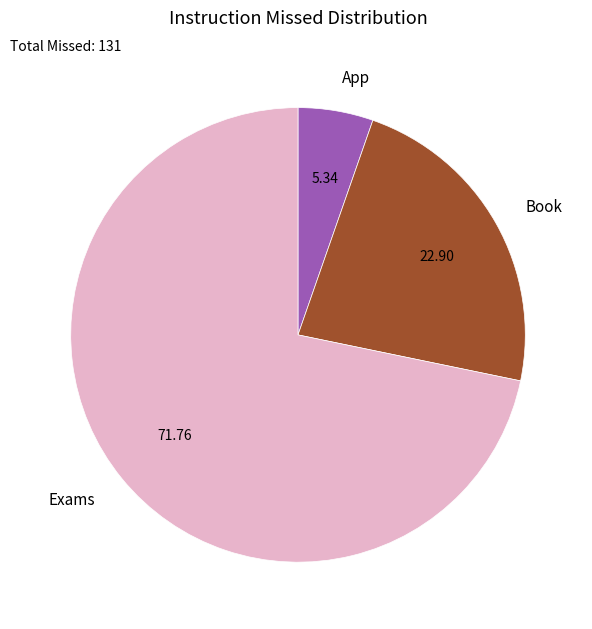

Rank the categories by value from lowest to highest.

App, Book, Exams